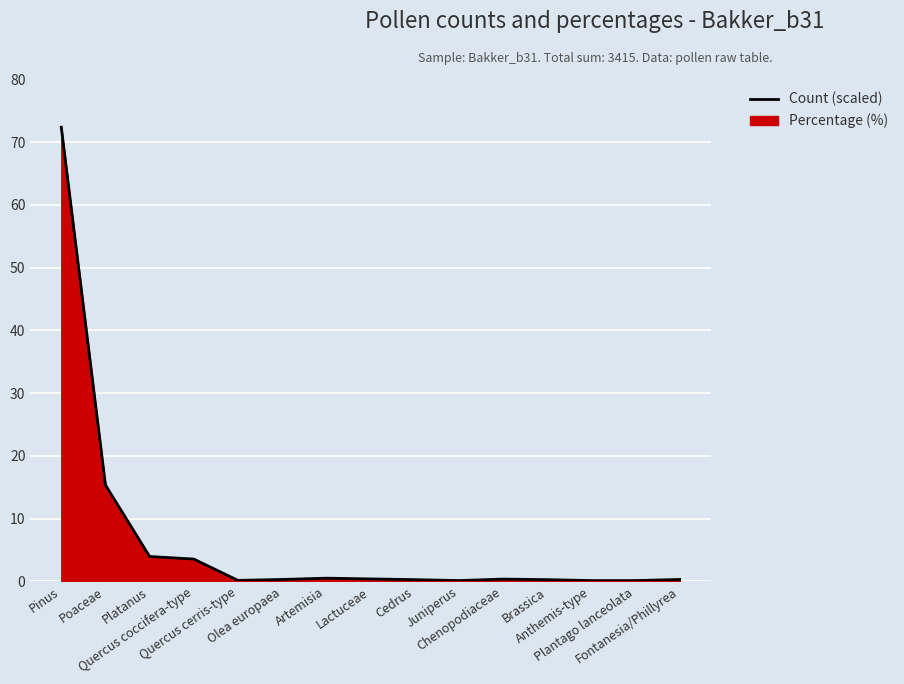

Reading right to left, extract all data points from this chart.

Fontanesia/Phillyrea=0.3	Plantago lanceolata=0.1	Anthemis-type=0.1	Brassica=0.3	Chenopodiaceae=0.4	Juniperus=0.1	Cedrus=0.3	Lactuceae=0.4	Artemisia=0.5	Olea europaea=0.3	Quercus cerris-type=0.2	Quercus coccifera-type=3.6	Platanus=4.0	Poaceae=15.4	Pinus=72.4